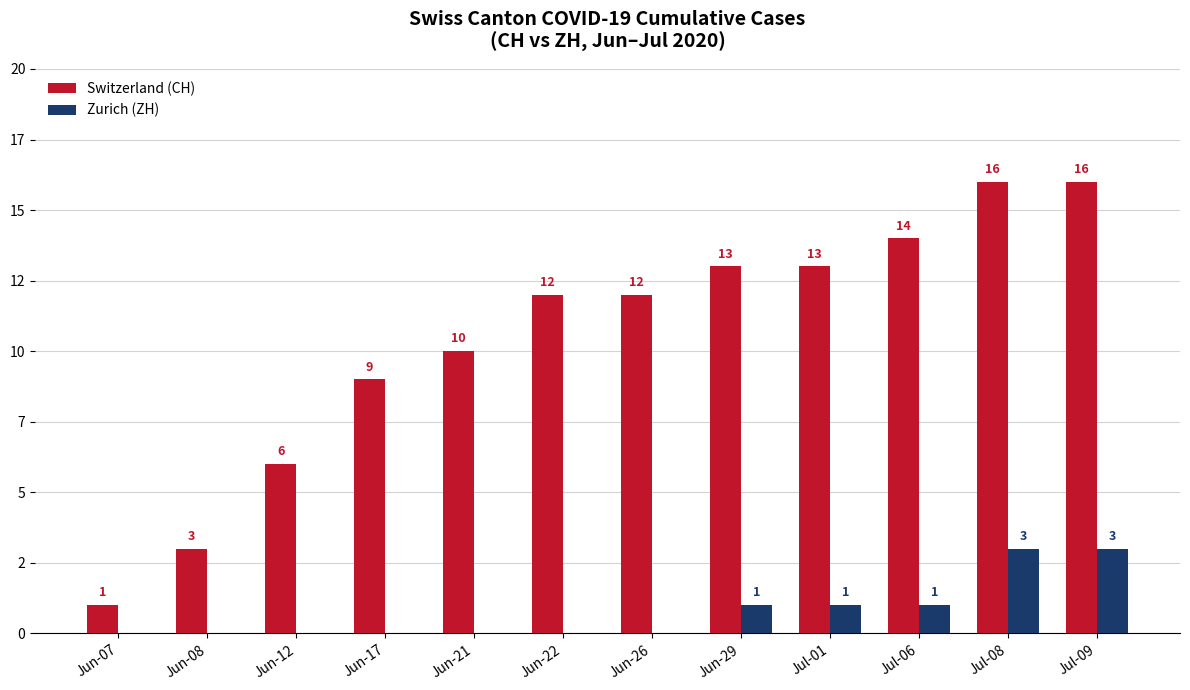

What are all the series names shown in the legend?

Switzerland (CH), Zurich (ZH)